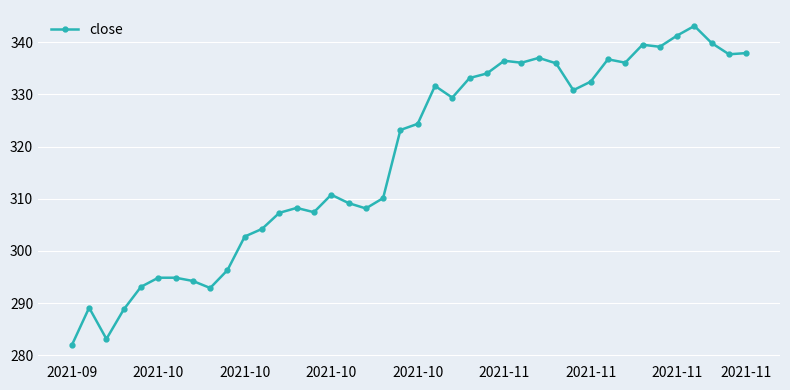

What is the smallest value displayed?

281.9